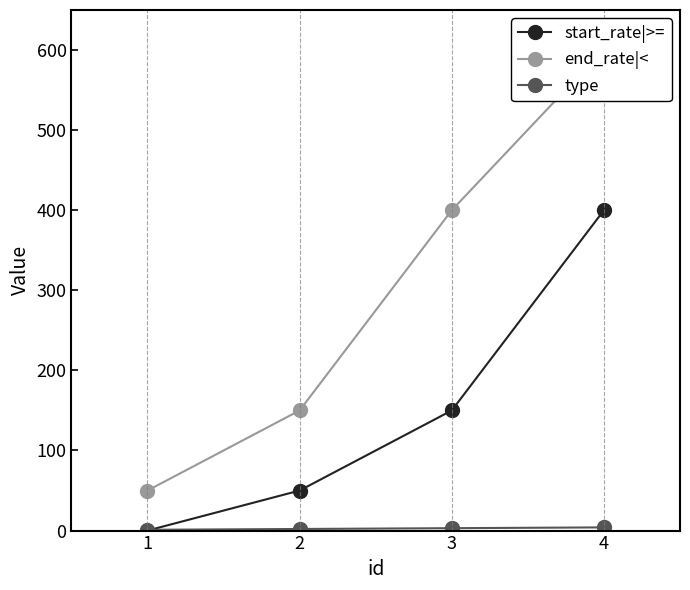

List the labels in order of type value, smallest first.

1, 2, 3, 4